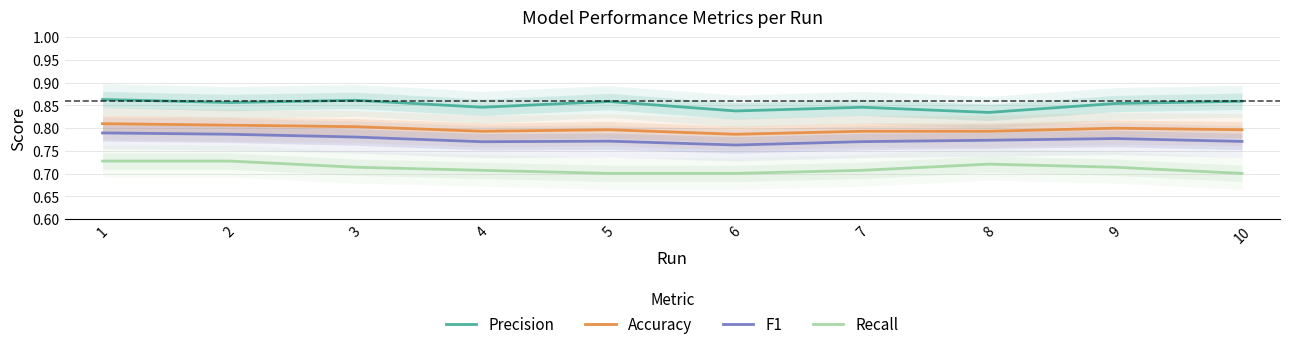

The value of F1 at 7 is 0.3. True or false?

False